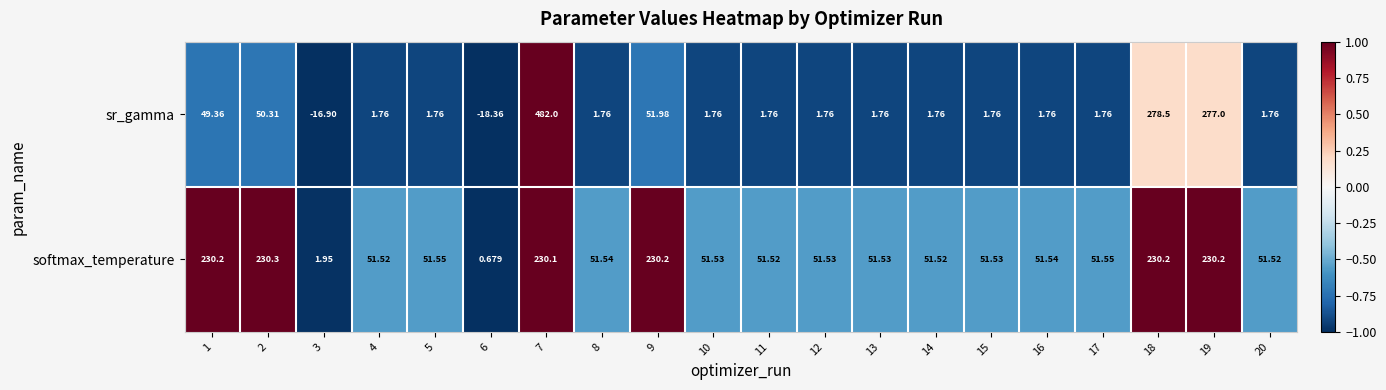

What is the greatest value displayed?

482.0